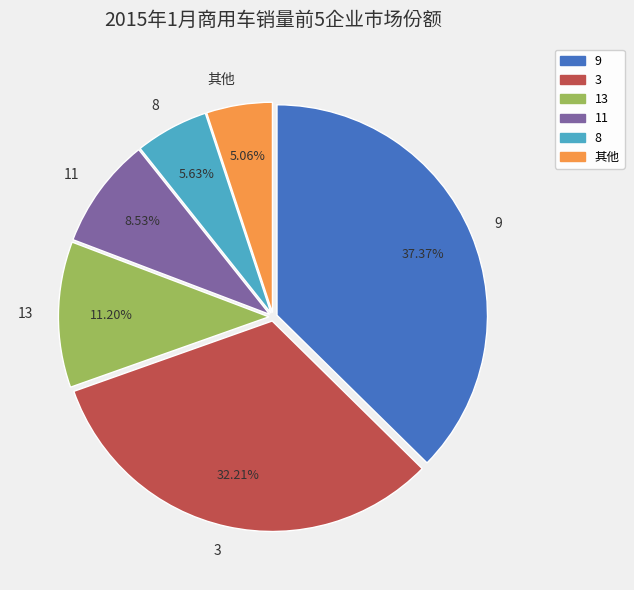

Combined, do 3 and 11 account for over 50%?

No